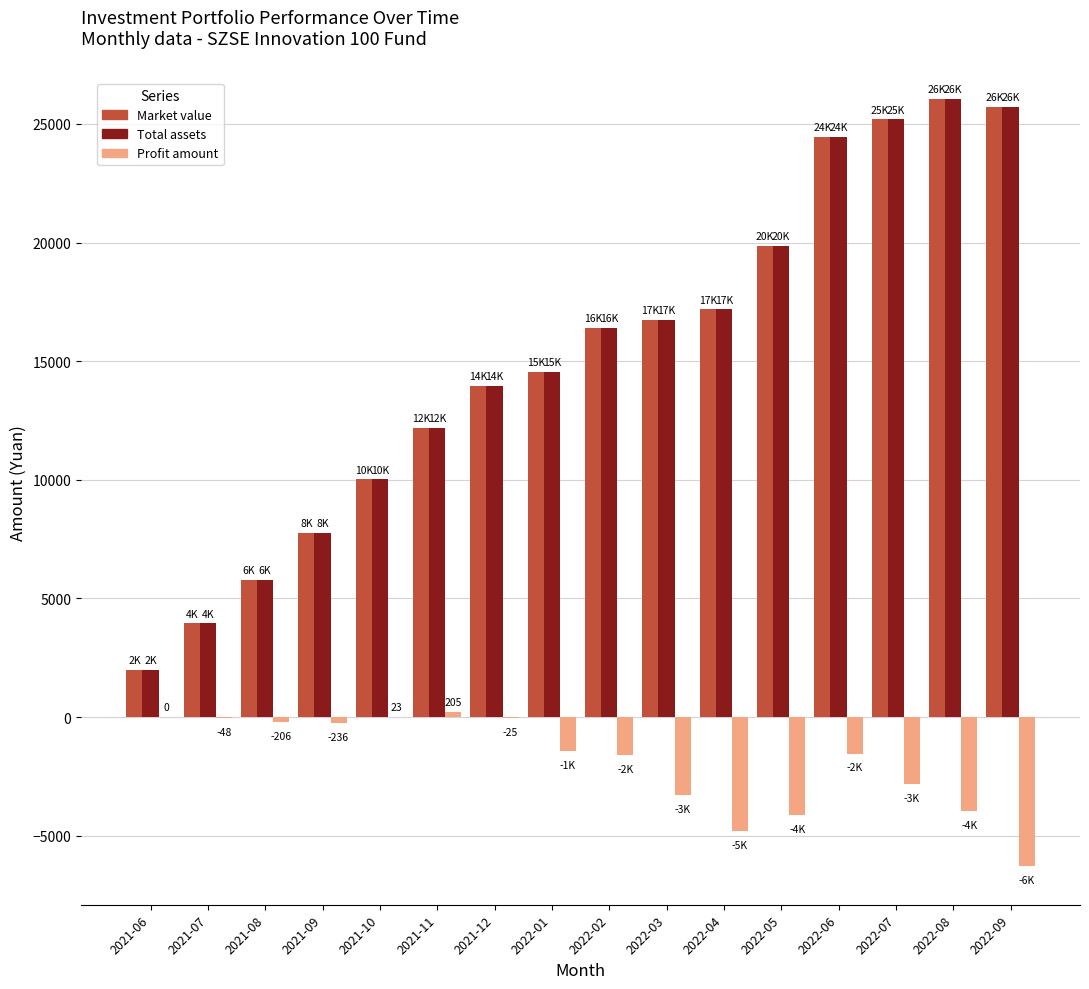

How many categories are shown in the chart?

16